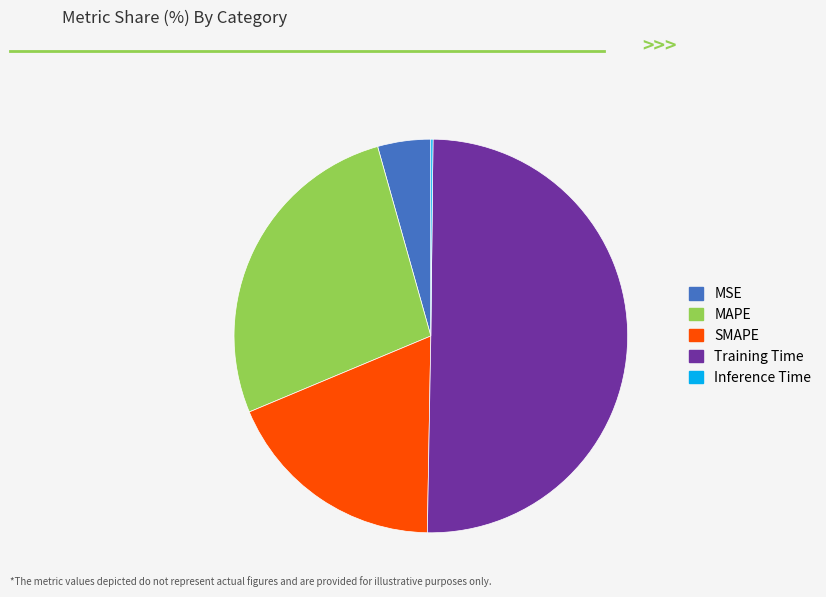

Is MAPE the majority of the pie?

No